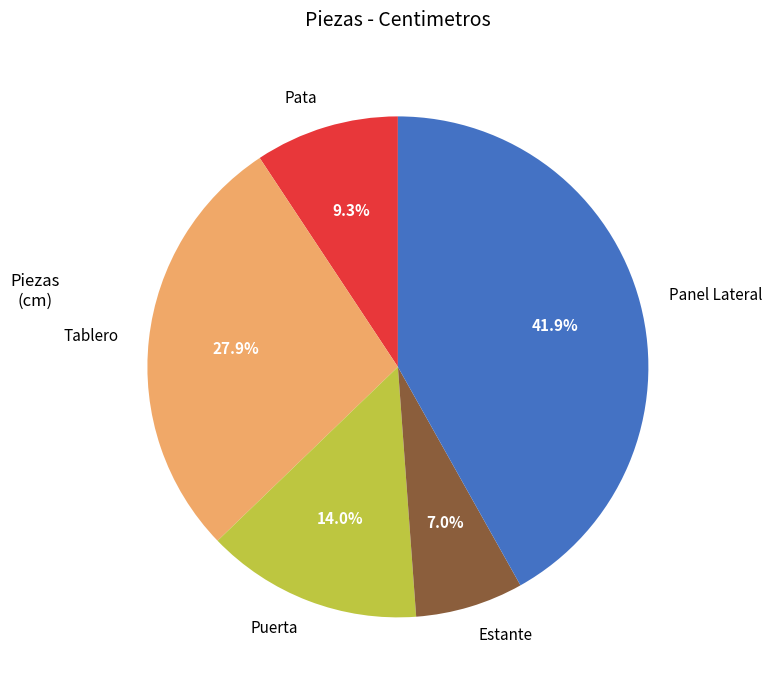

To the nearest percent, what is the difference between the Estante and Panel Lateral slice percentages?

35%